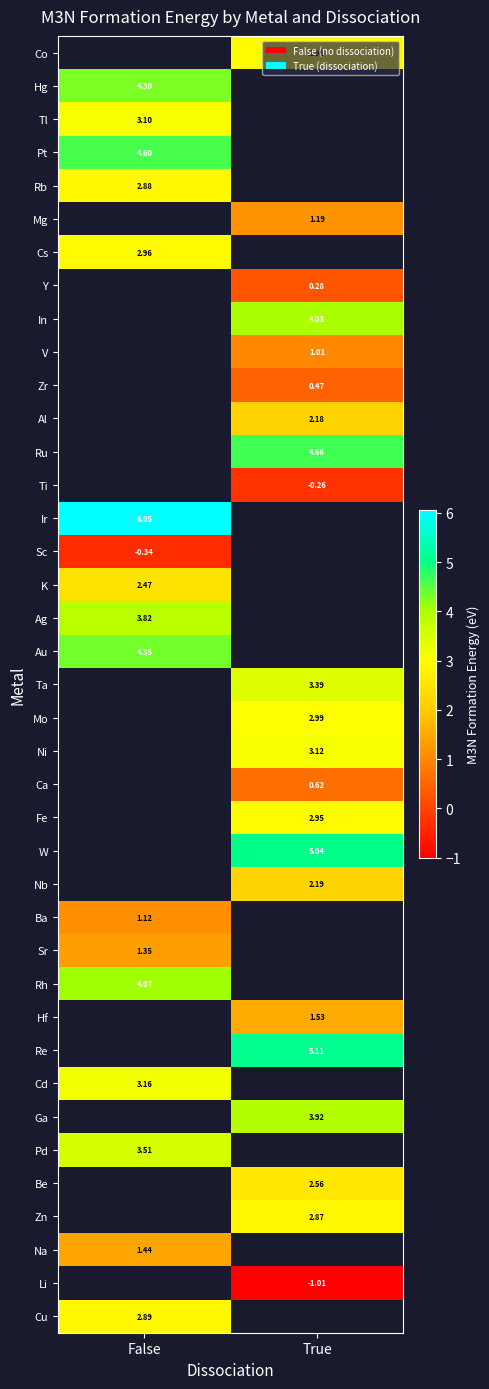

The Rh series shows 6.1 at False. True or false?

False